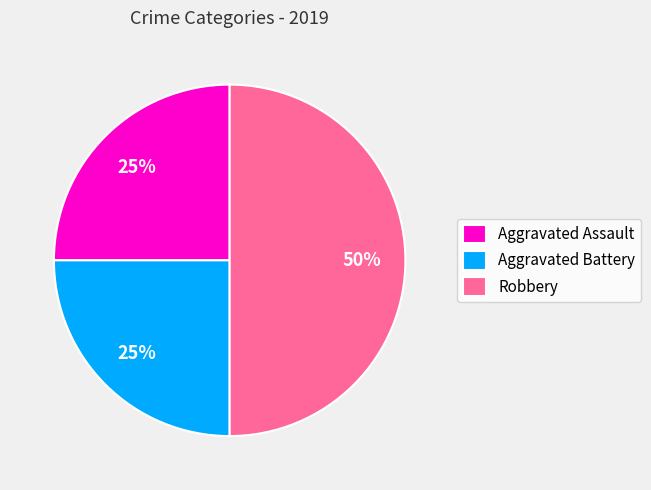

The Aggravated Battery slice represents 20% of the pie. True or false?

False